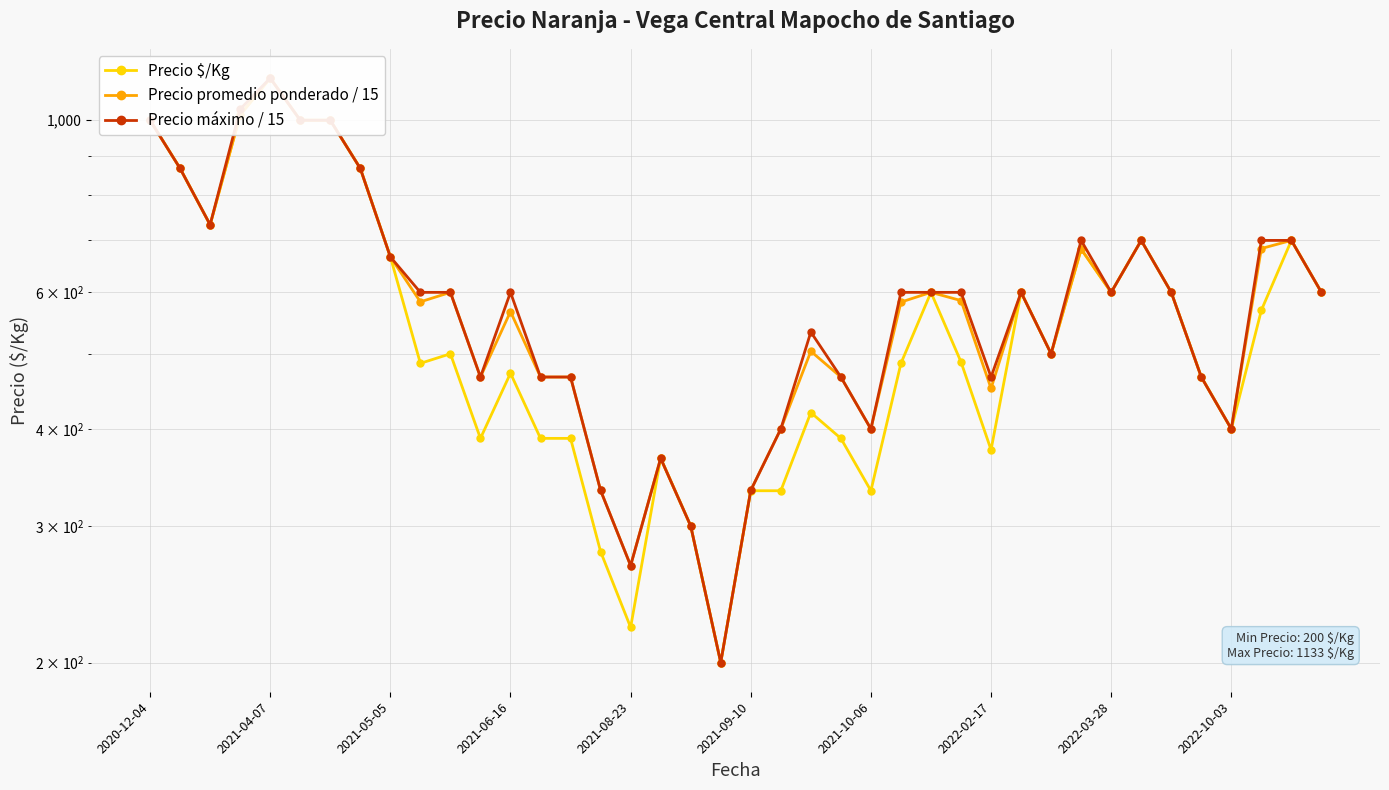

Does the chart display data point markers on the line(s)?

Yes